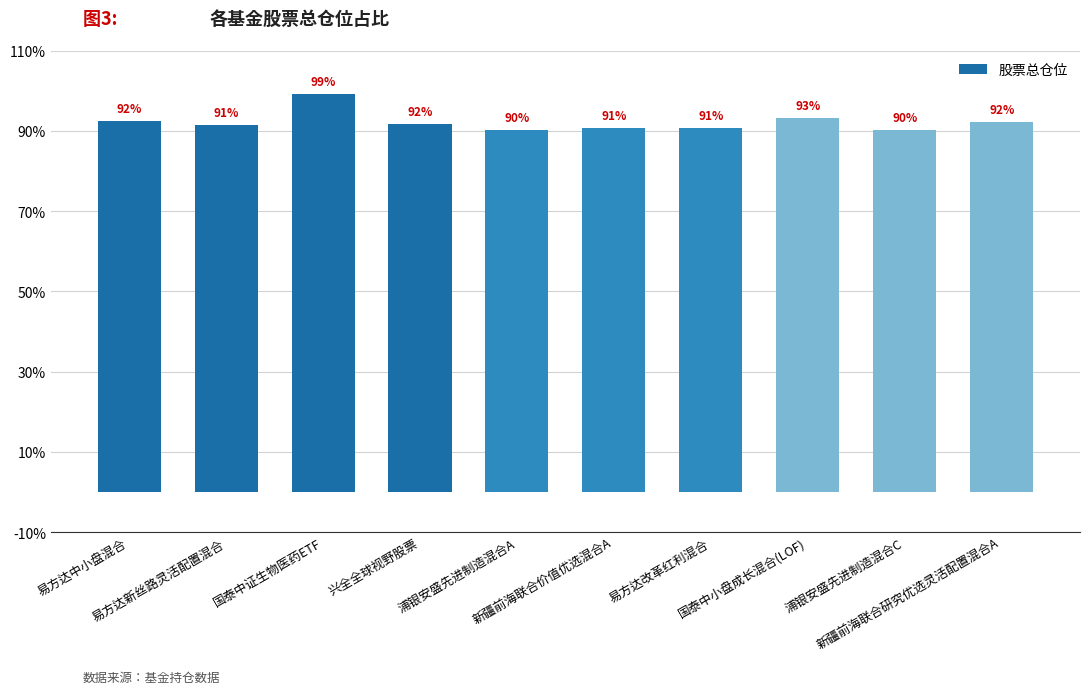

How many bars are there in total?

10